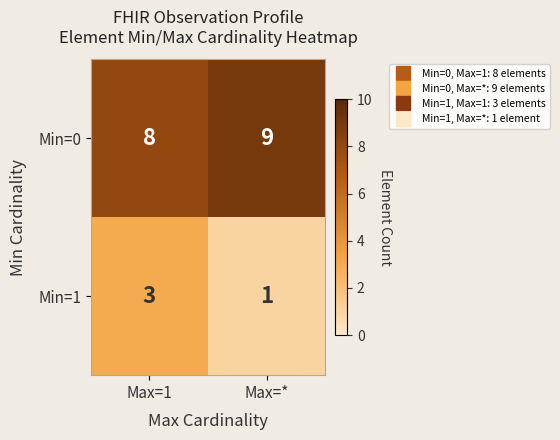

At how many categories does at least one series exceed 1?

2